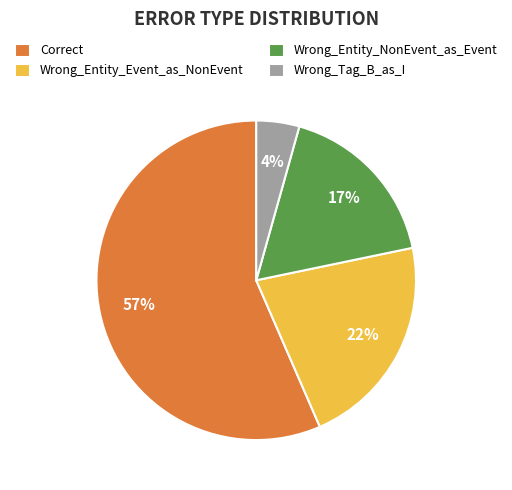

Count the number of slices in the pie.

4